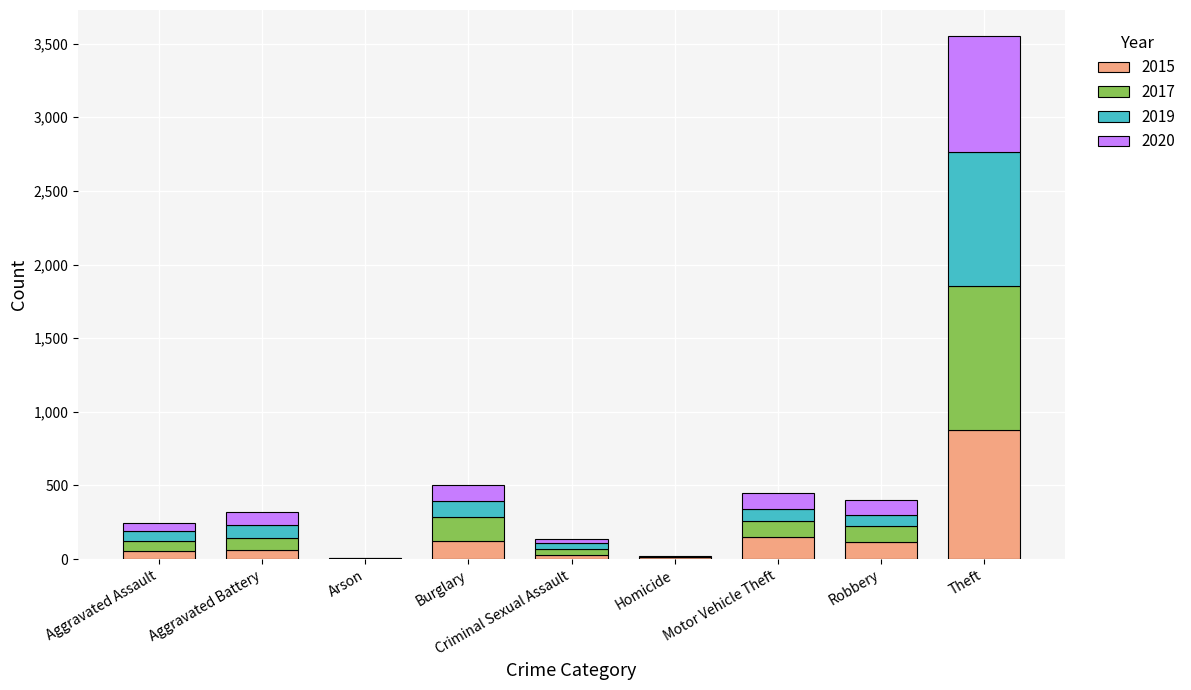

What is the maximum value for 2015?

874